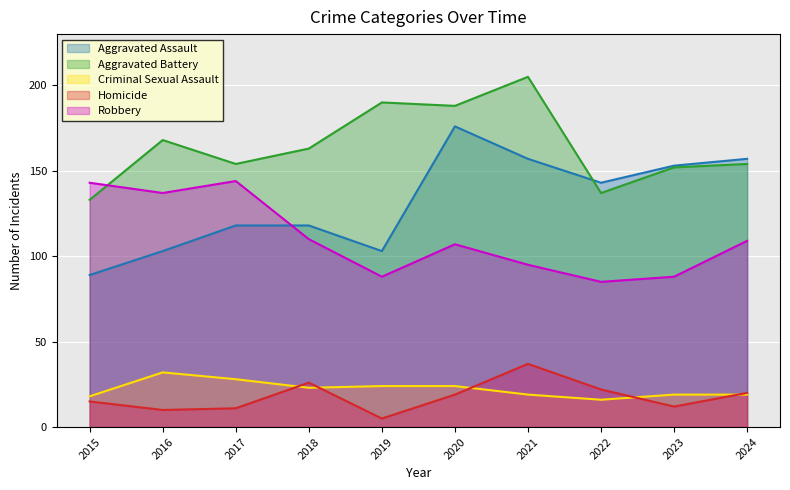

Which category has the lowest value across all series?

2019